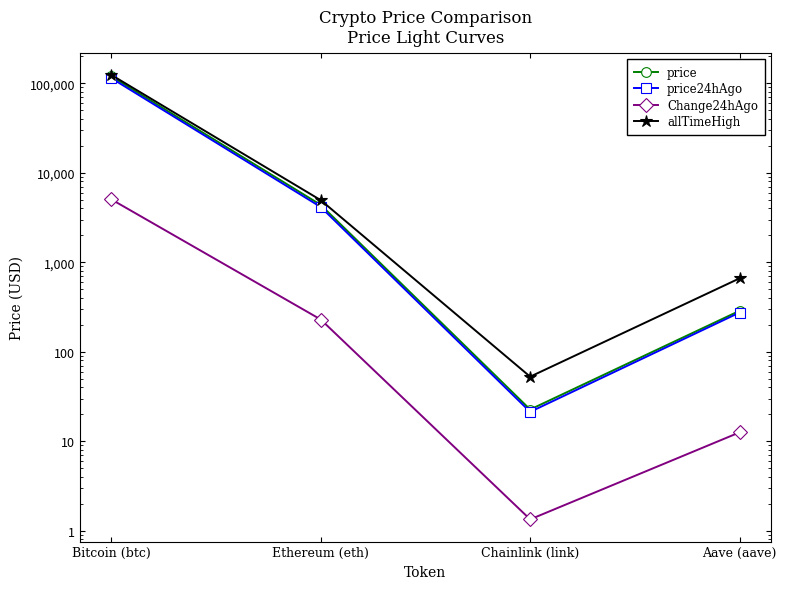

Rank the series at Aave (aave) from lowest to highest value.

Change24hAgo, price24hAgo, price, allTimeHigh